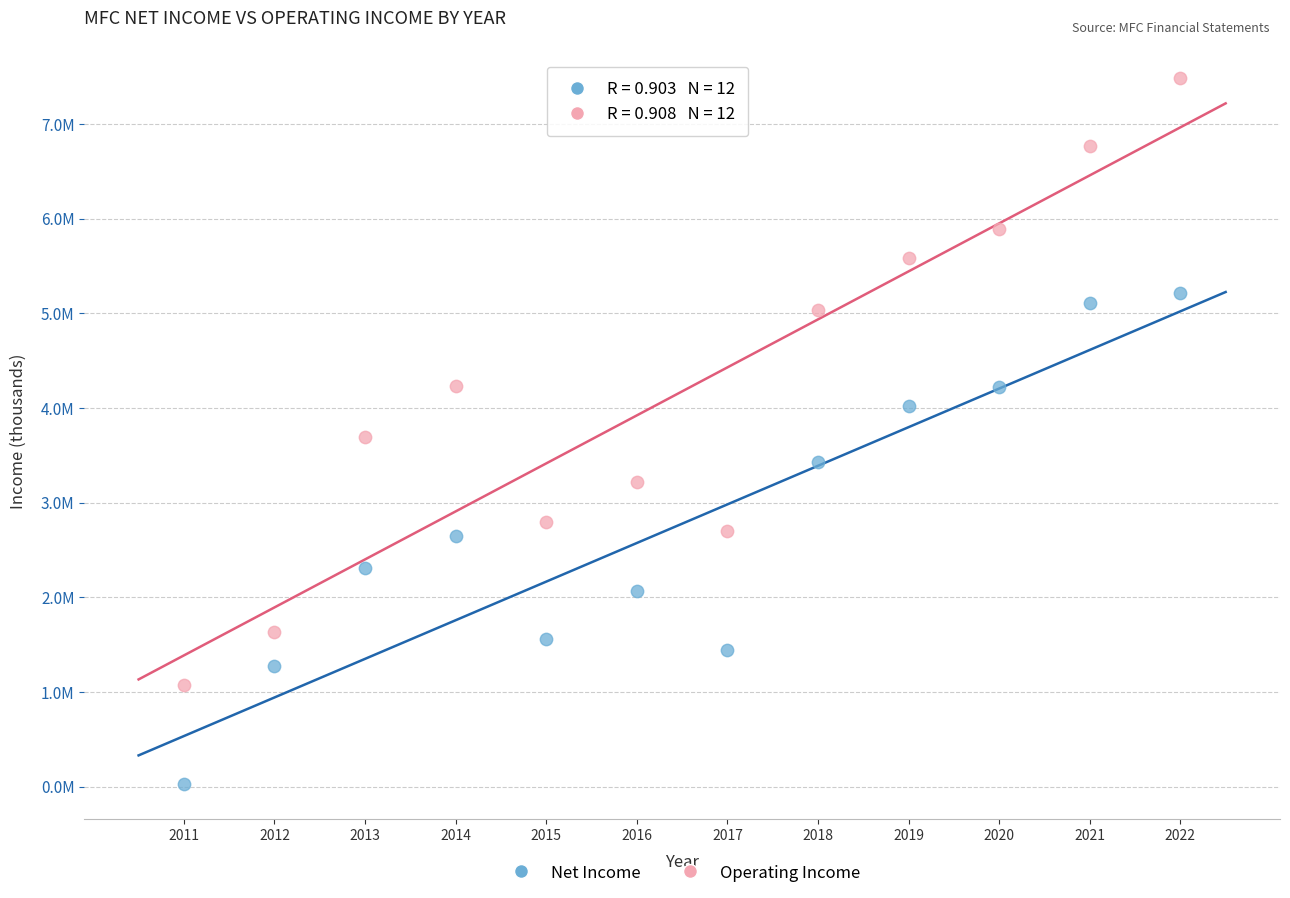

What are all the series names shown in the legend?

Net Income, Operating Income